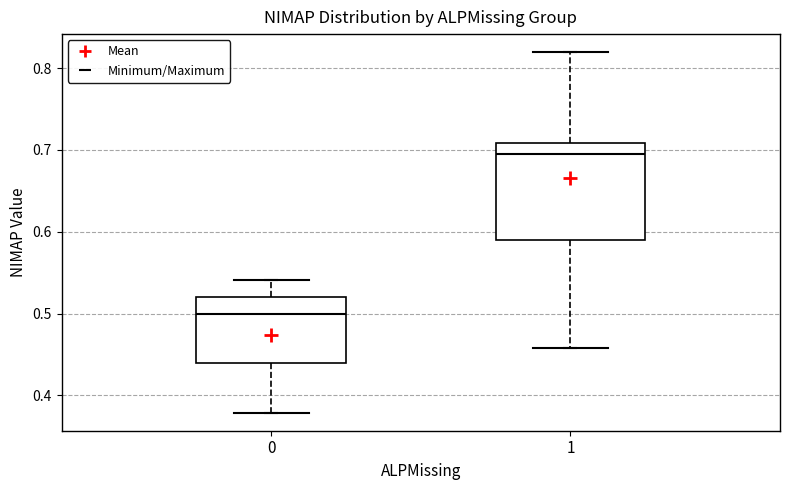

Reading left to right, read every box against the y-axis: the position of its median line, the range the box covers, and the ends of its whiskers. The values are not printed on the chart, so give them approximately, as read against the axis.

0: median 0.50, box 0.44 to 0.52, whiskers 0.38 to 0.54
1: median 0.69, box 0.59 to 0.71, whiskers 0.46 to 0.82